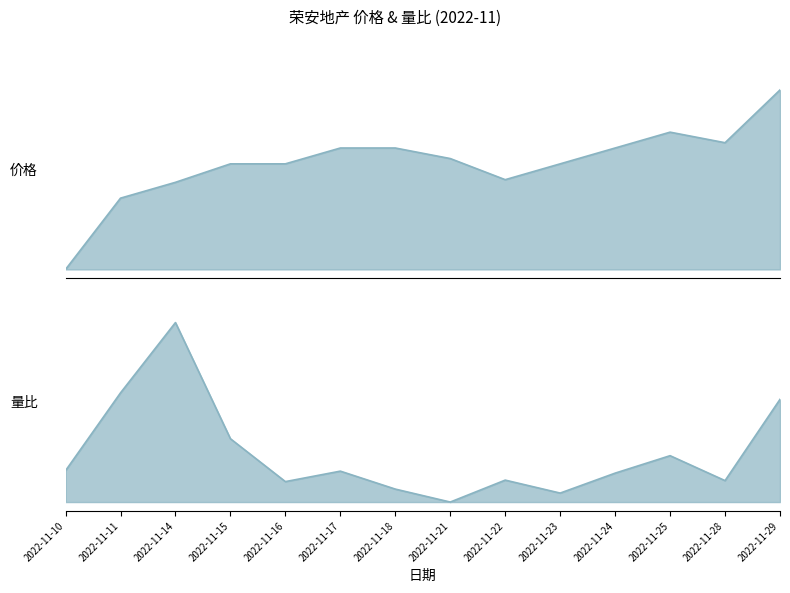

Does the chart display data point markers on the line(s)?

No